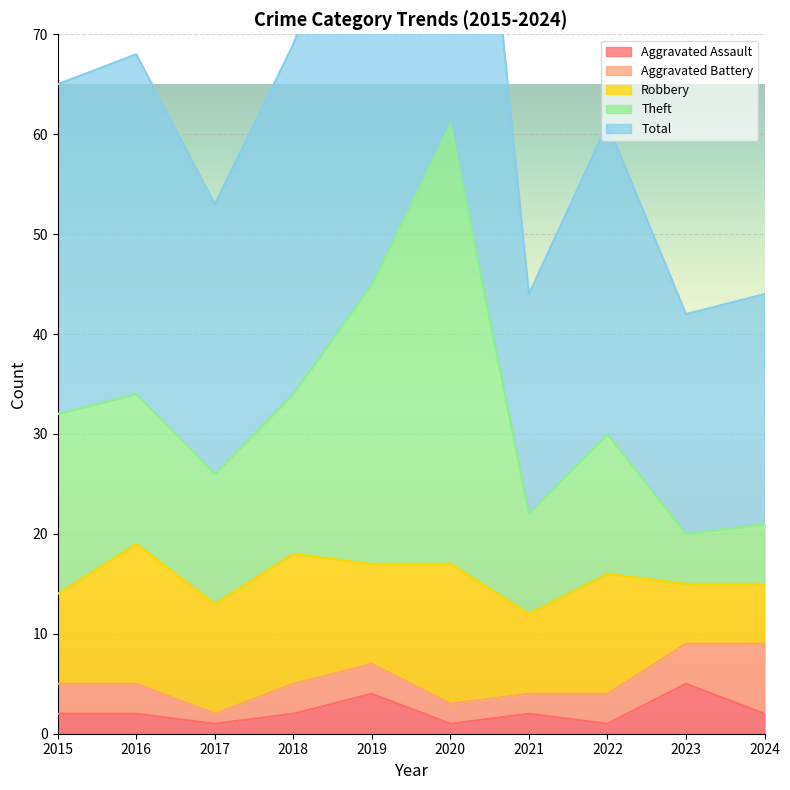

Where does the Aggravated Assault series first go above 2?

2019